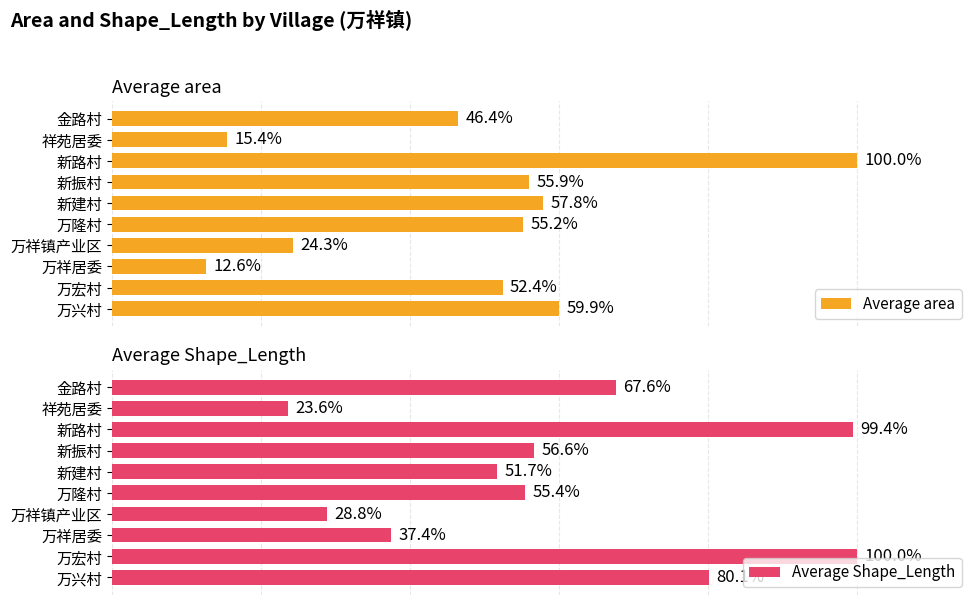

At how many categories does at least one series exceed 39?

7